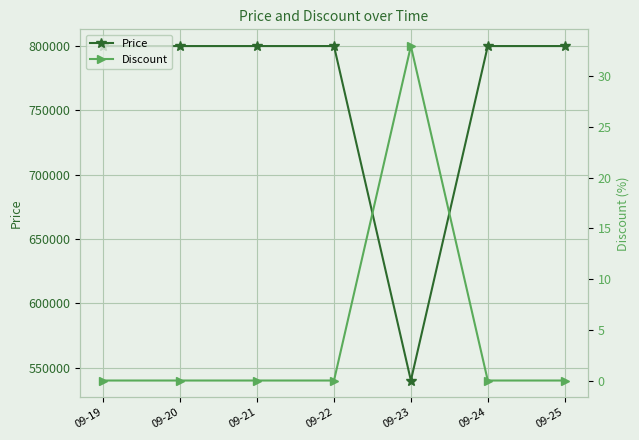

True or false: Price has more than 0 points higher than both neighbors.

False